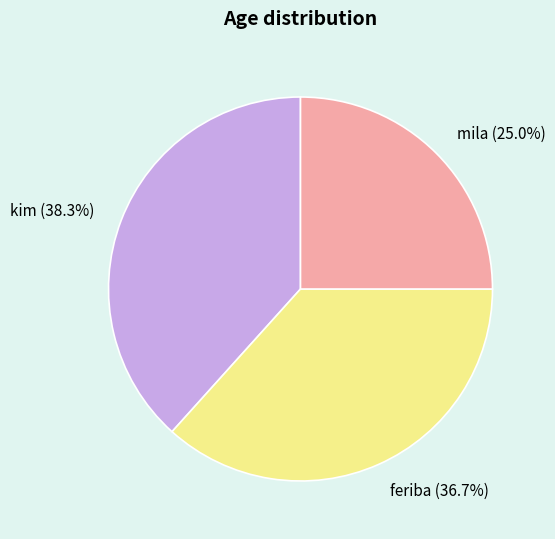

Which has a higher value, feriba or mila?

feriba